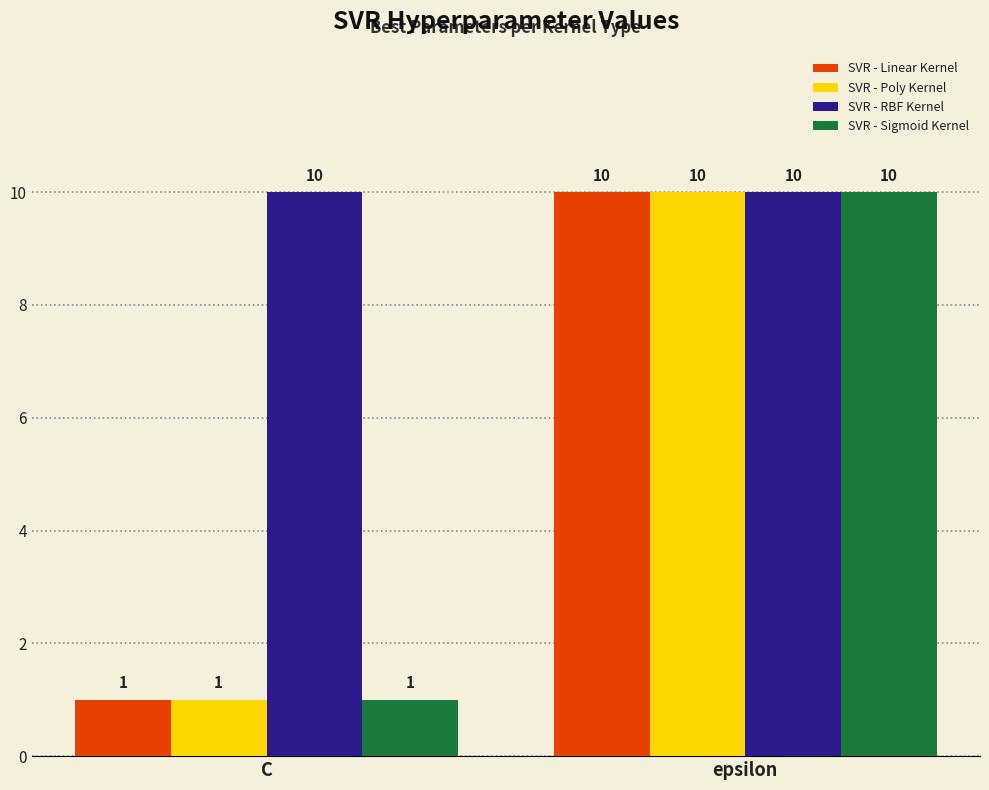

The value of SVR - Poly Kernel at C is 0. True or false?

False